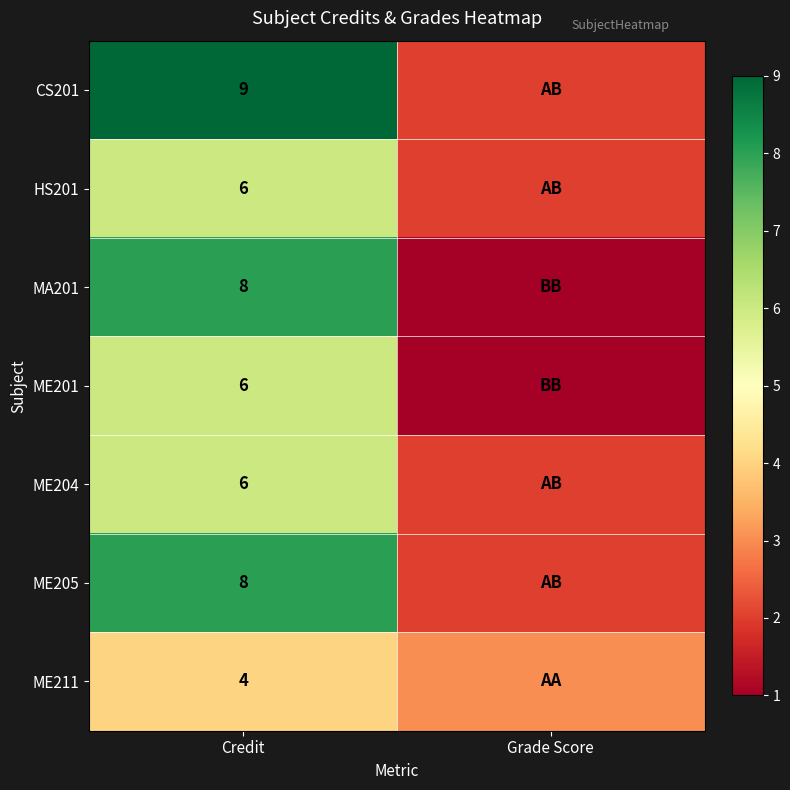

What is the total value across all series at Credit?

47